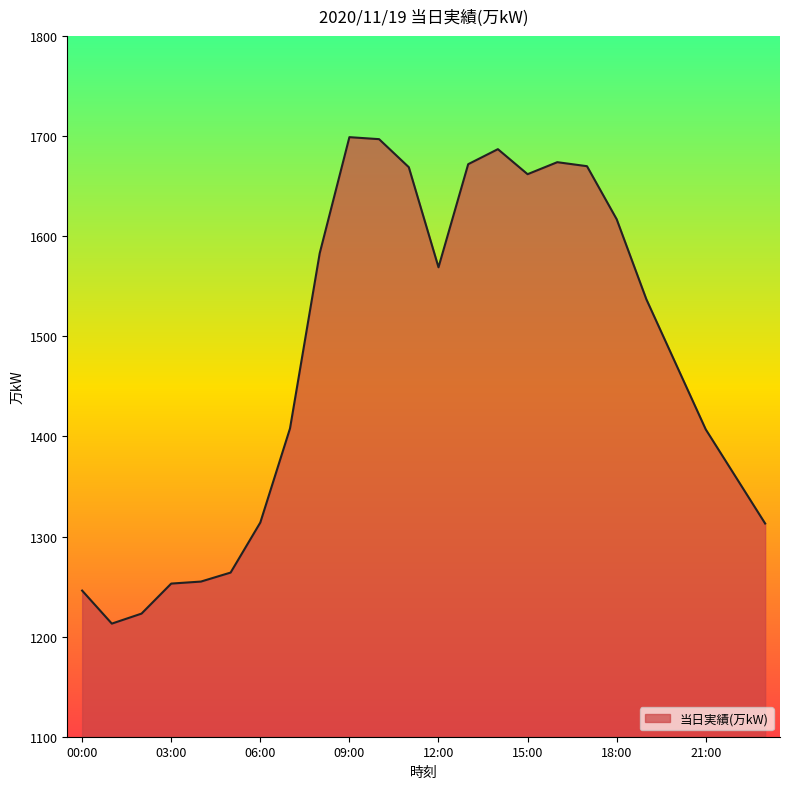

What is the difference between the maximum and minimum values?

486